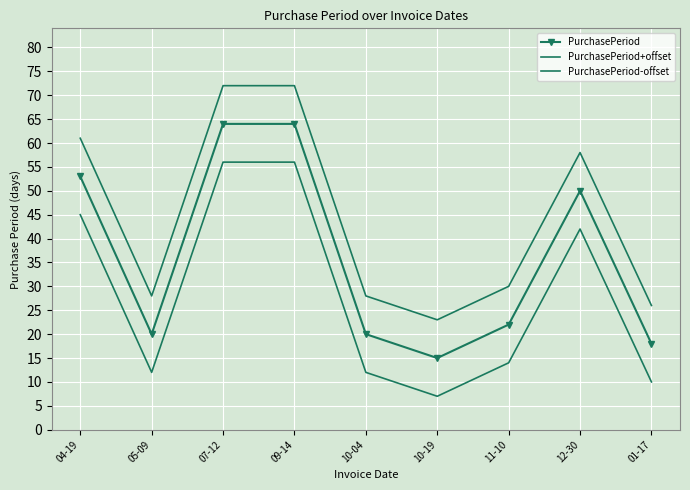

Is it true that PurchasePeriod+offset equals 39 at 01-17?

False